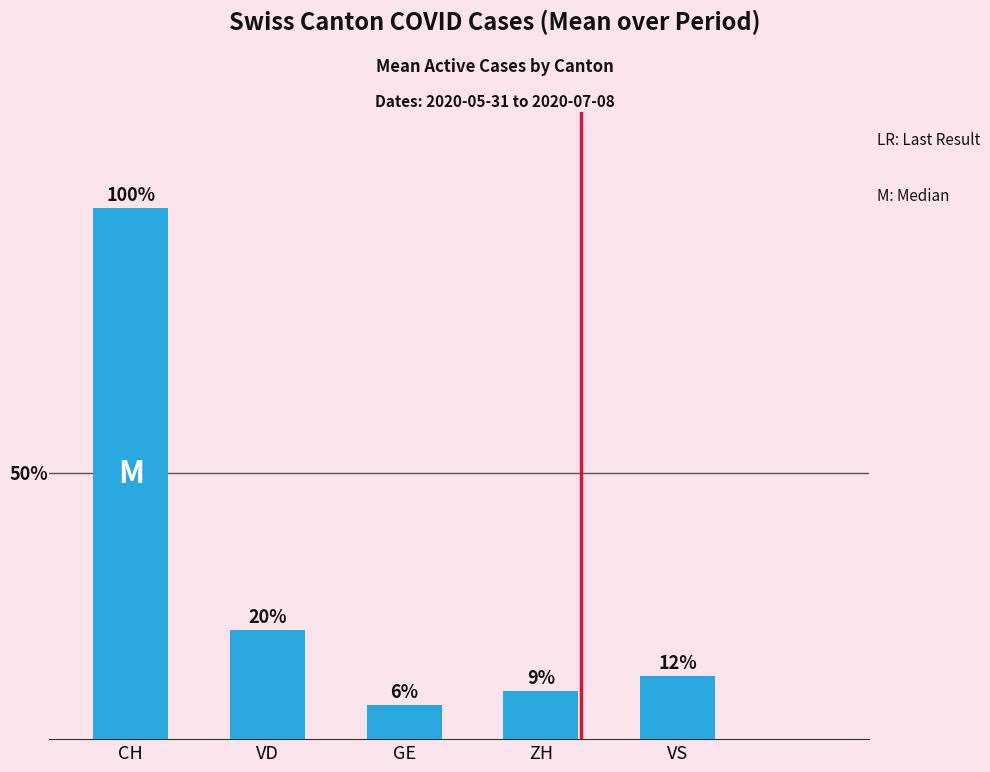

Count the number of data series in this chart.

1